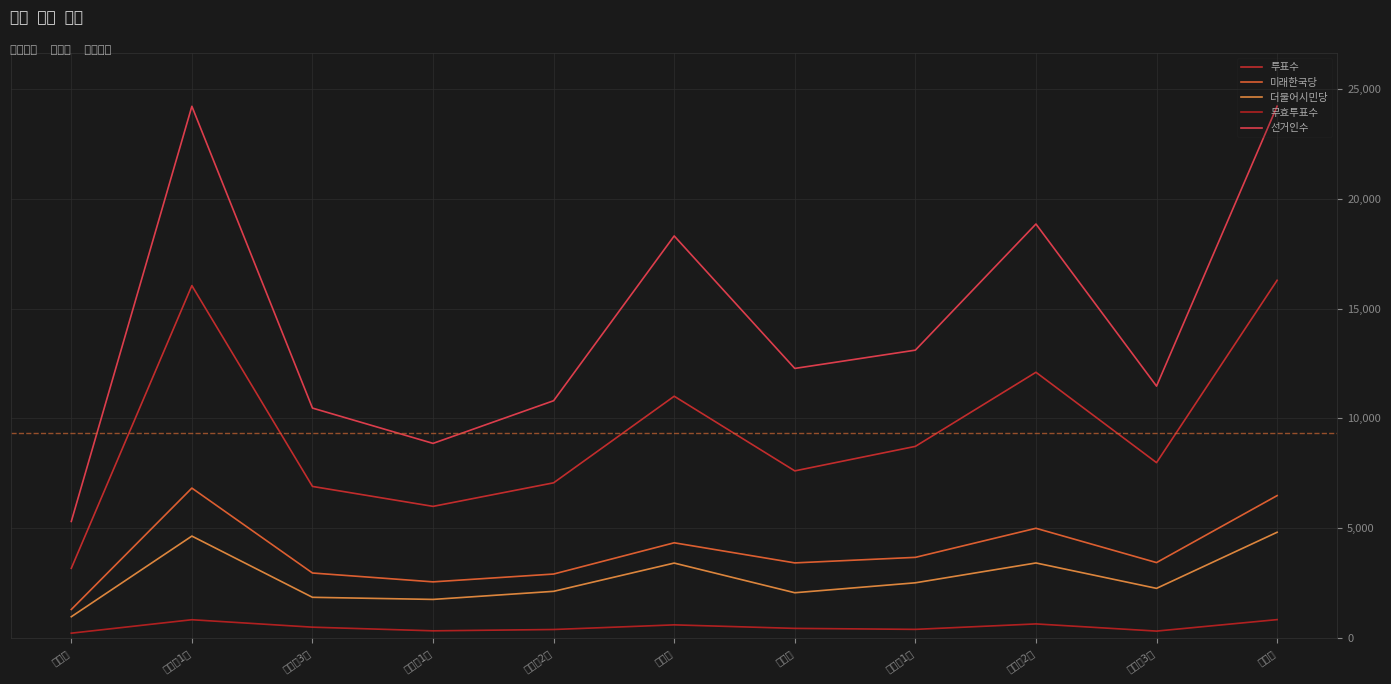

At which category does the chart reach its peak across all series?

학장동